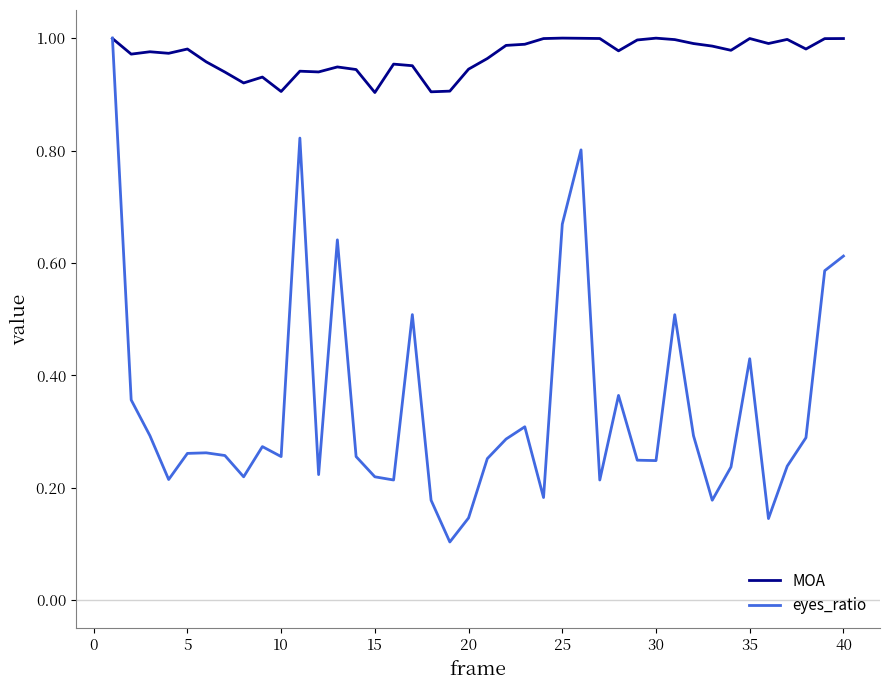

List the series in order of their overall mean, highest first.

MOA, eyes_ratio